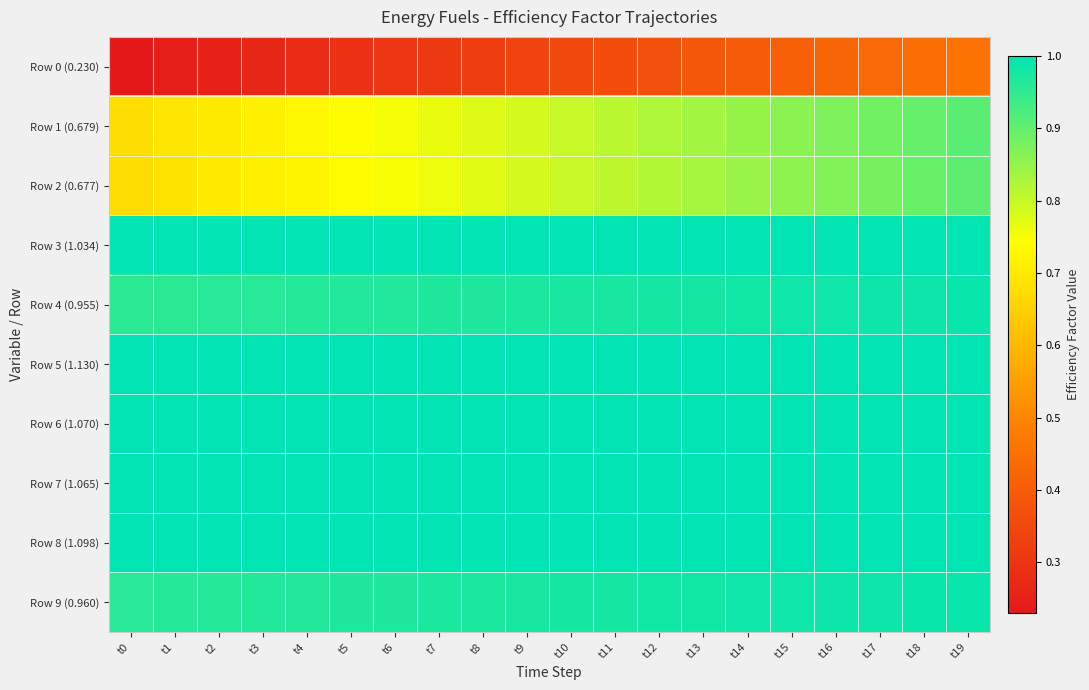

Rank the series by their maximum value, from lowest to highest.

Row 0 (0.230), Row 2 (0.677), Row 1 (0.679), Row 4 (0.955), Row 9 (0.960), Row 3 (1.034), Row 5 (1.130), Row 6 (1.070), Row 7 (1.065), Row 8 (1.098)